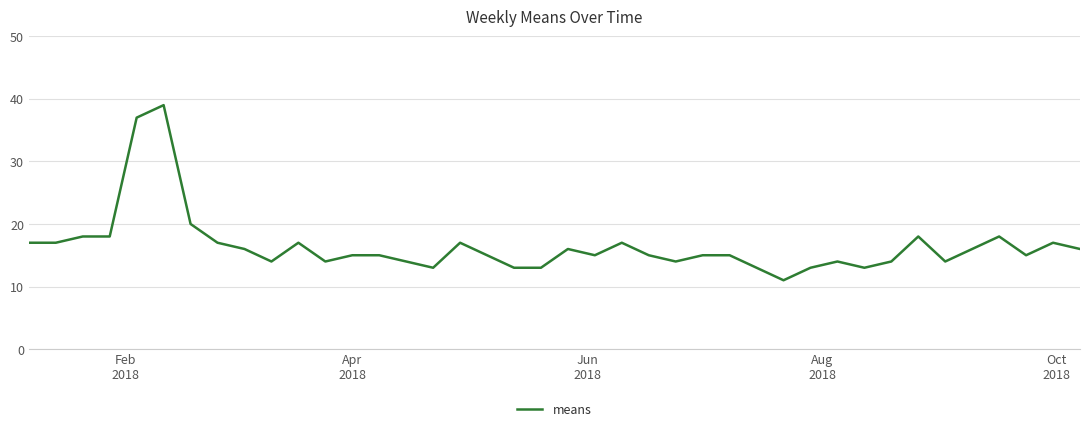

What is the smallest value displayed?

11